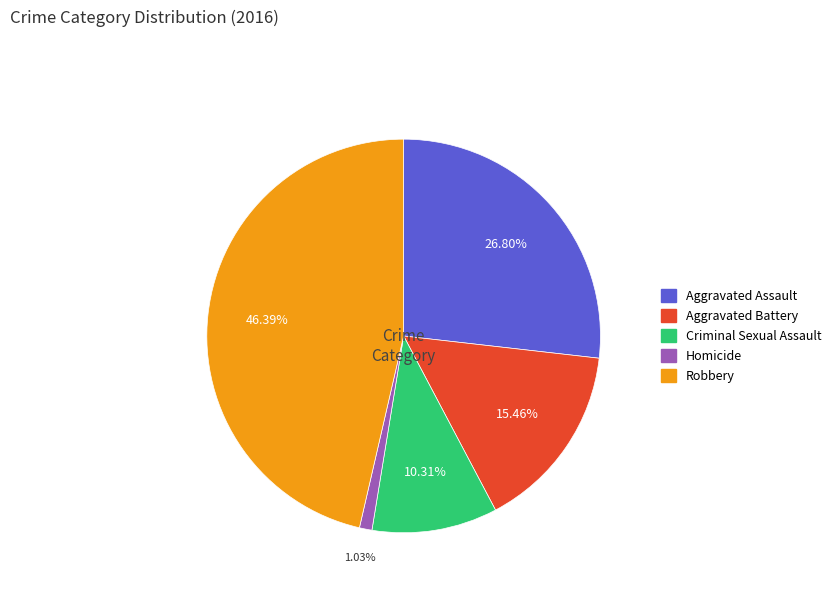

Is there any slice that represents more than half of the pie?

No